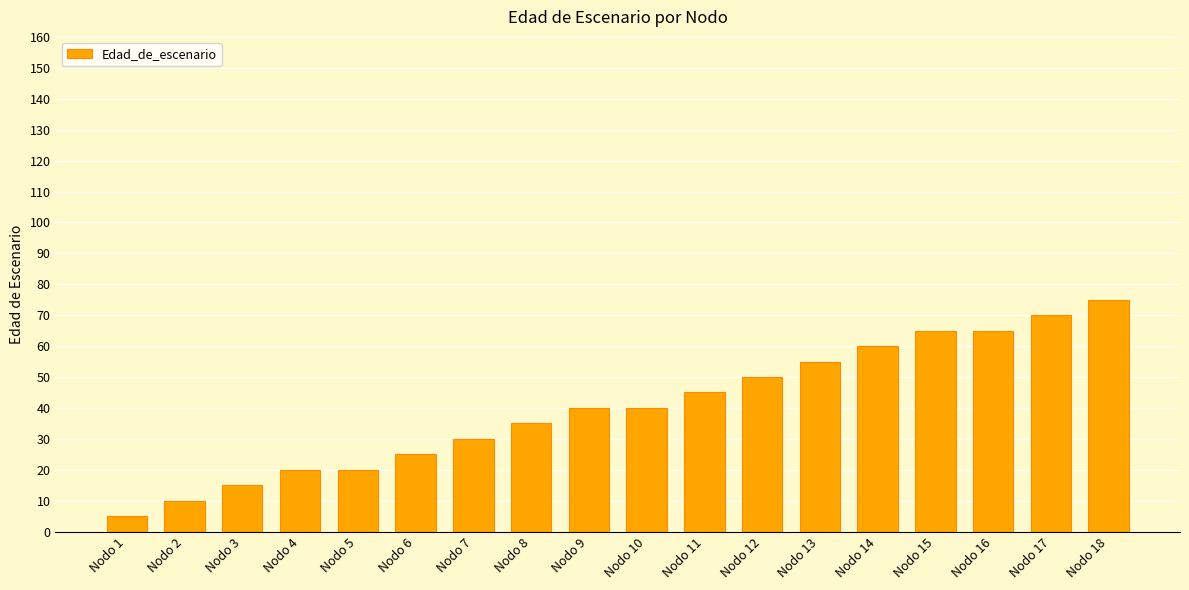

Approximately how many times larger is the value at Nodo 6 compared to Nodo 2?

2.5